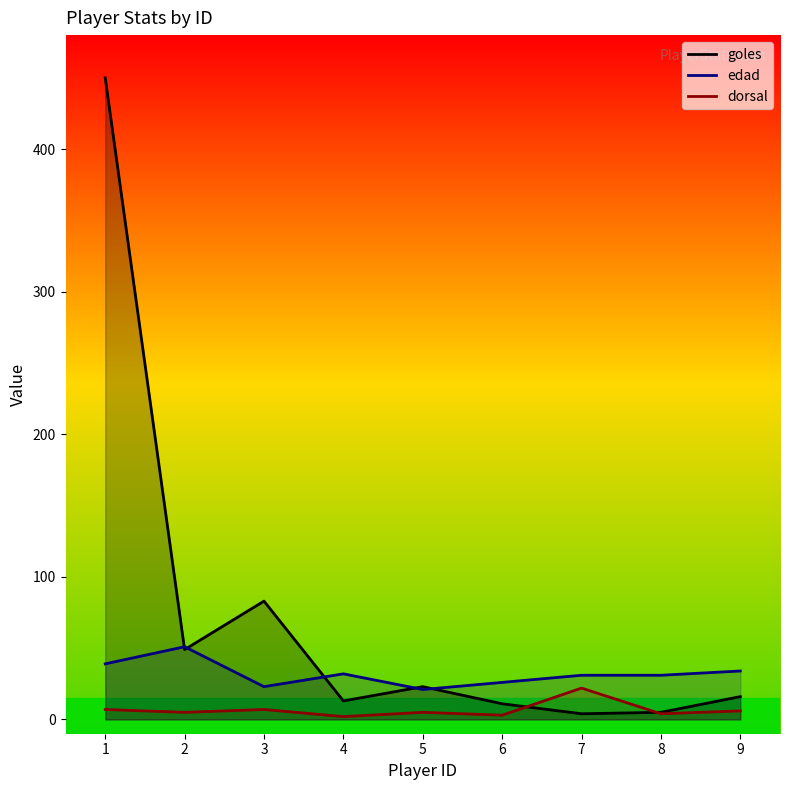

Is the value of goles at 7 greater than the value of edad at 5?

No